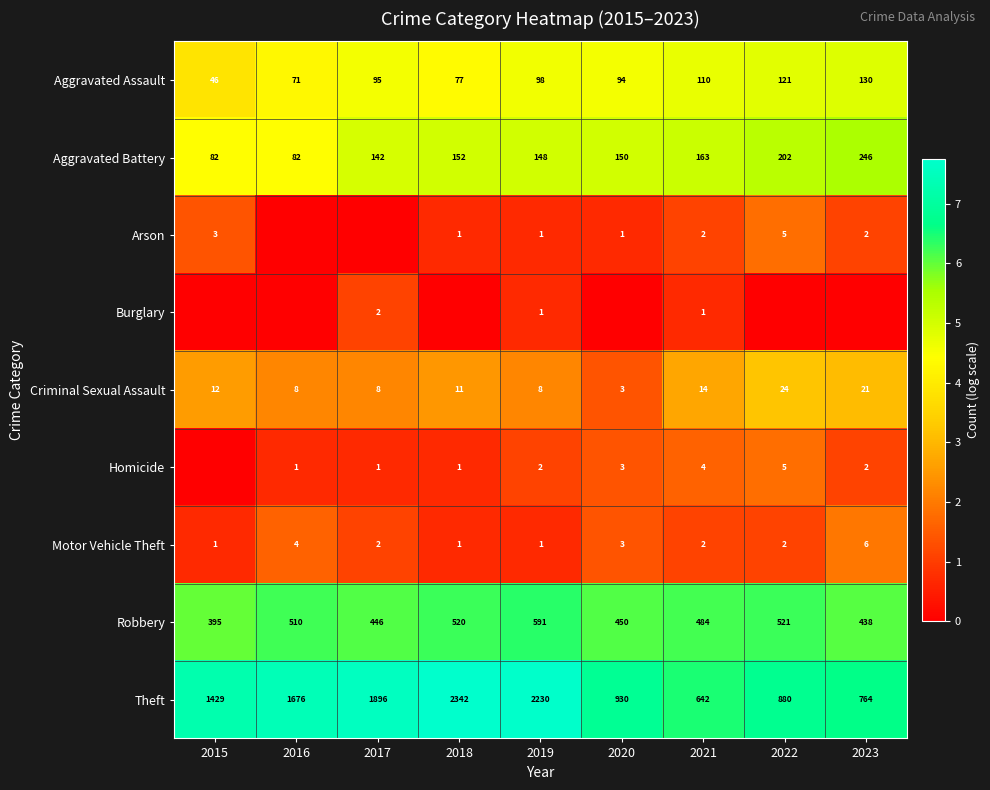

What is the sum of the Aggravated Battery values at 2016 and 2021?

245